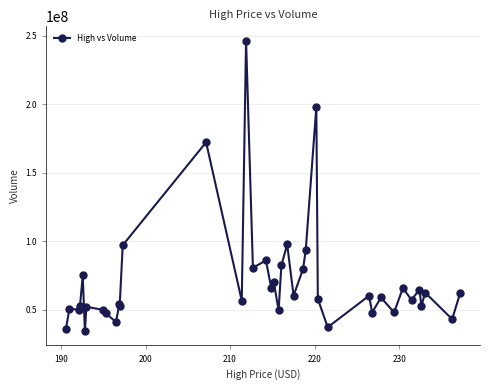

What is the difference between the maximum and minimum values?

211772806